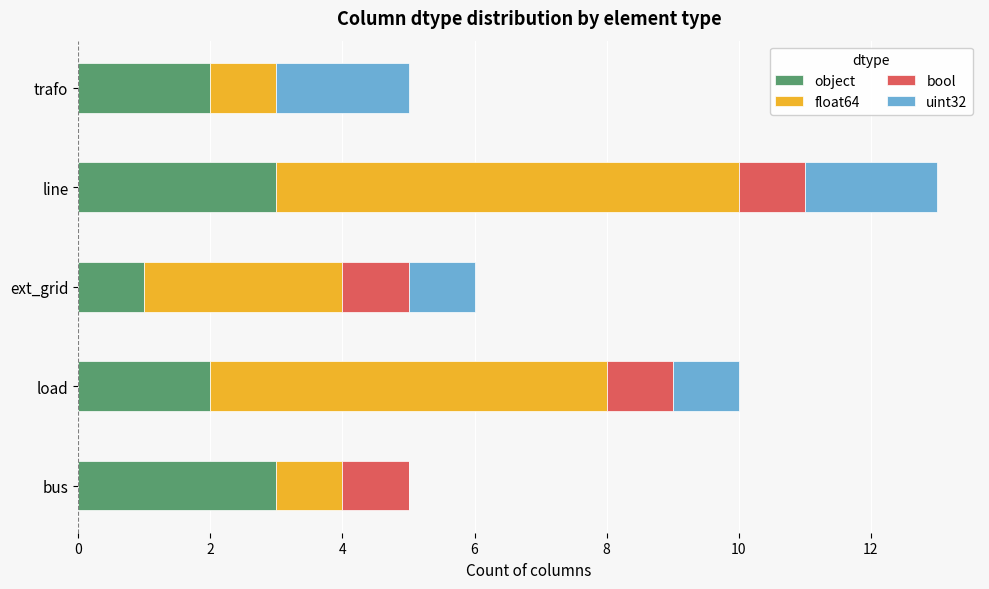

What is the sum of the object values at line and bus?

6